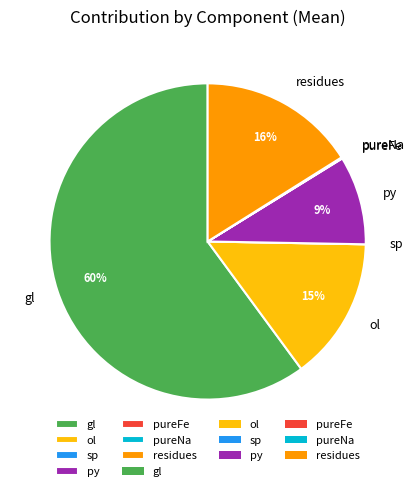

What is the largest slice in the pie chart?

gl